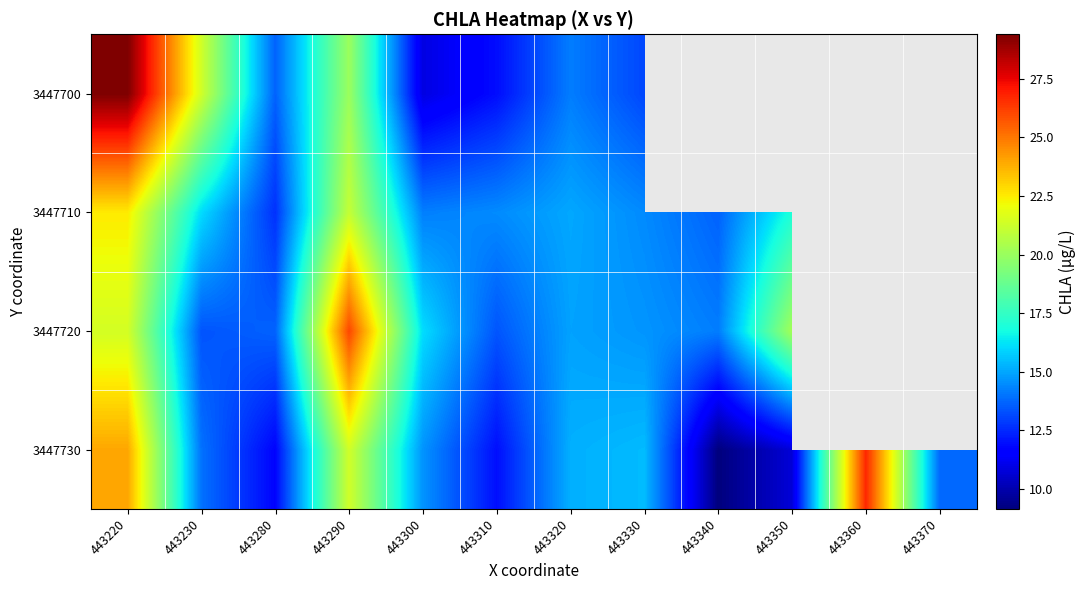

Is it true that 3447720 equals 24.1 at 443280?

False